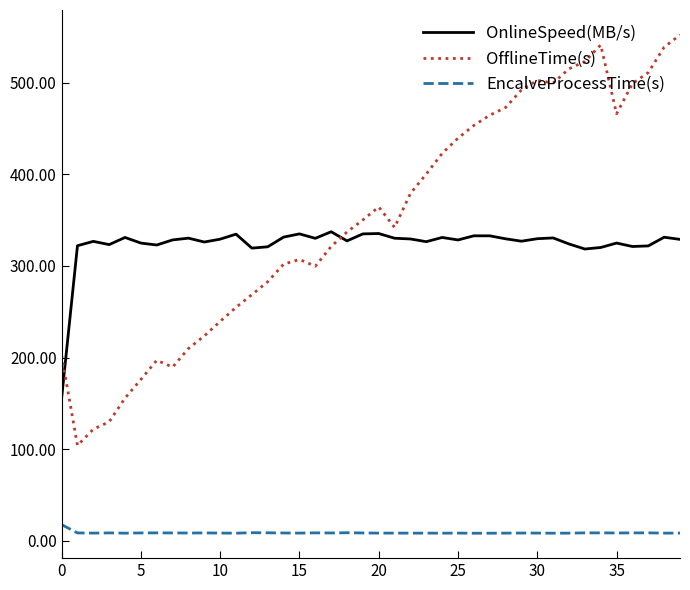

Count the number of data series in this chart.

3